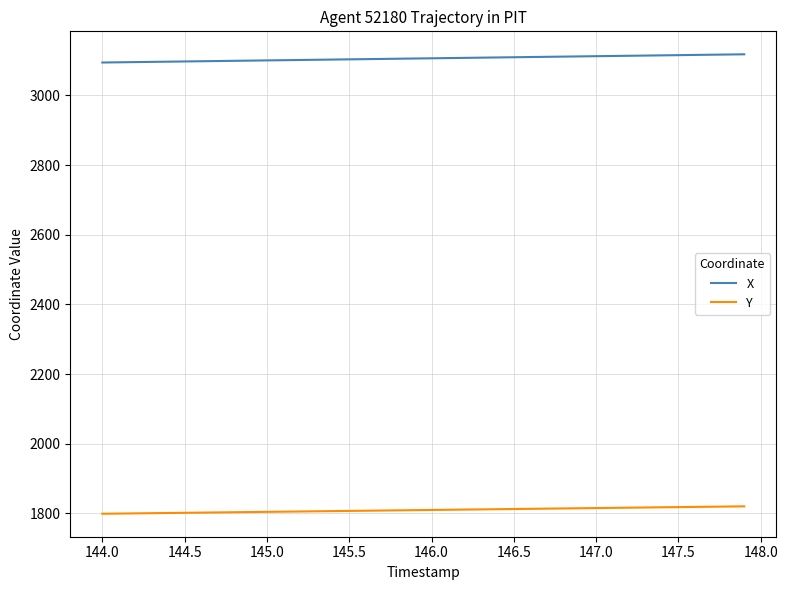

True or false: X and Y intersect in this chart.

False